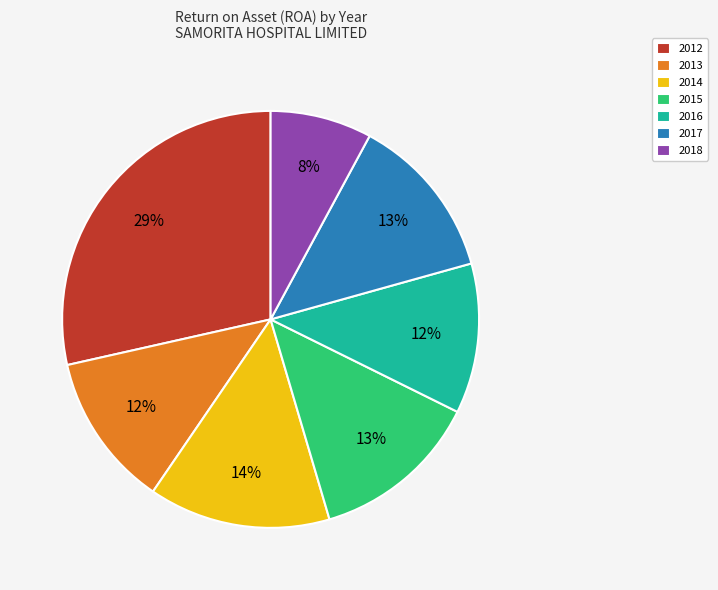

To the nearest percent, what percentage of the pie is 2018?

8%